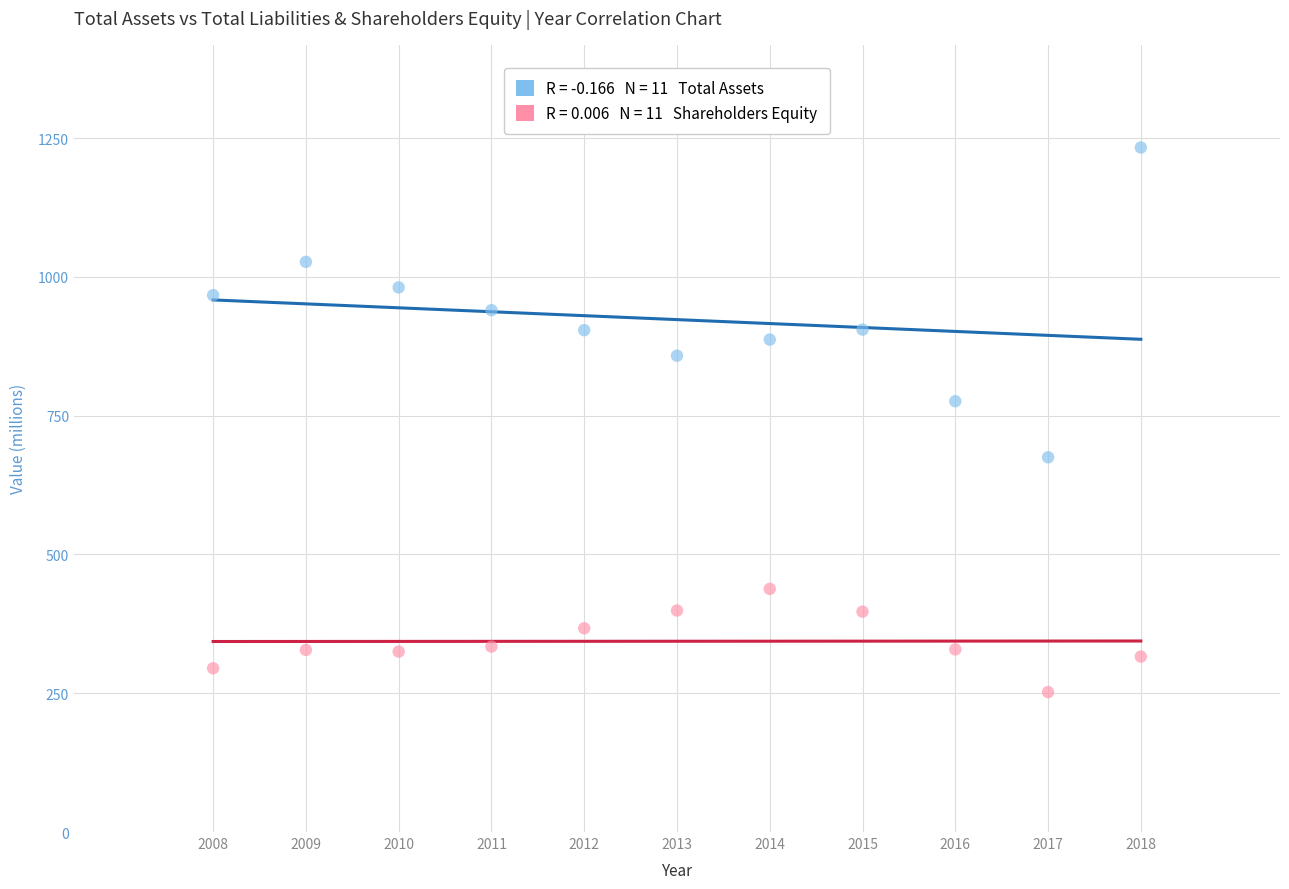

Across all data points, what is the range of X values (max minus min)?

10